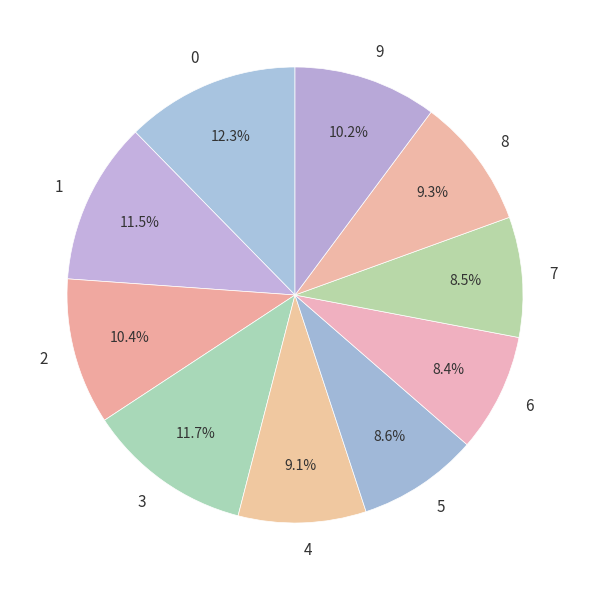

To the nearest percent, what is the combined percentage of 6 and 8?

18%